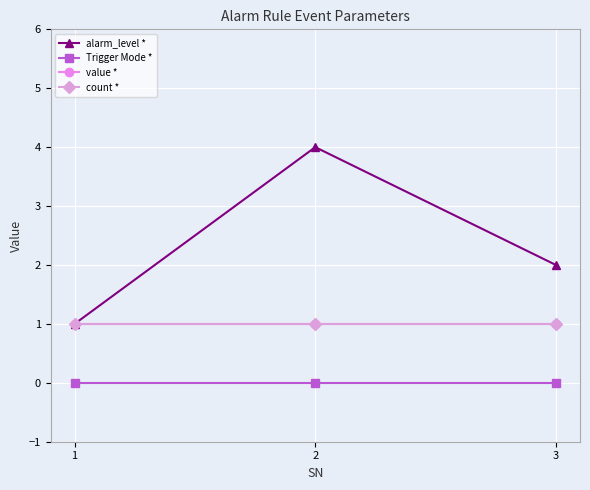

What is the average value of the count * series?

1